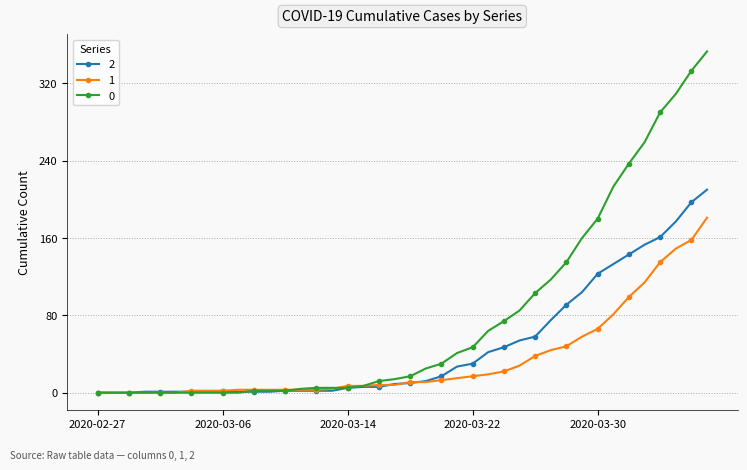

How many data points does each series have?

40